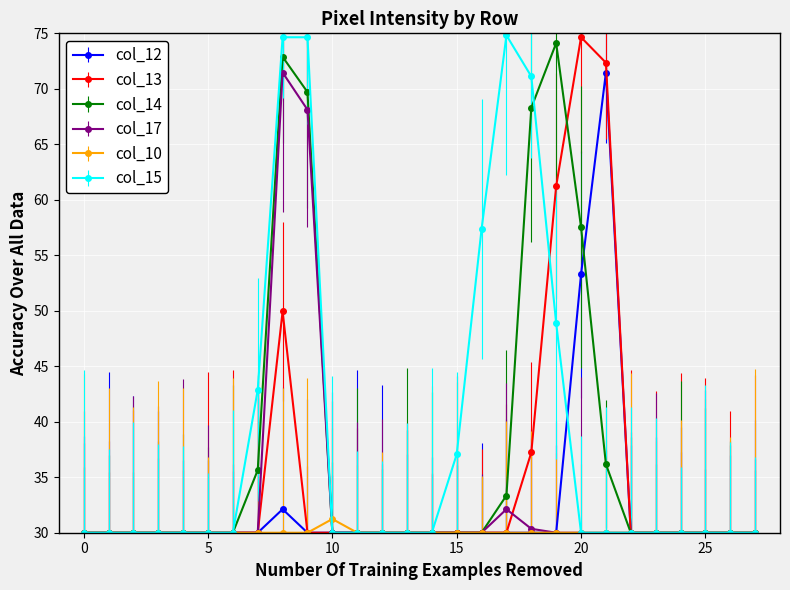

What is the smallest value displayed?

30.0